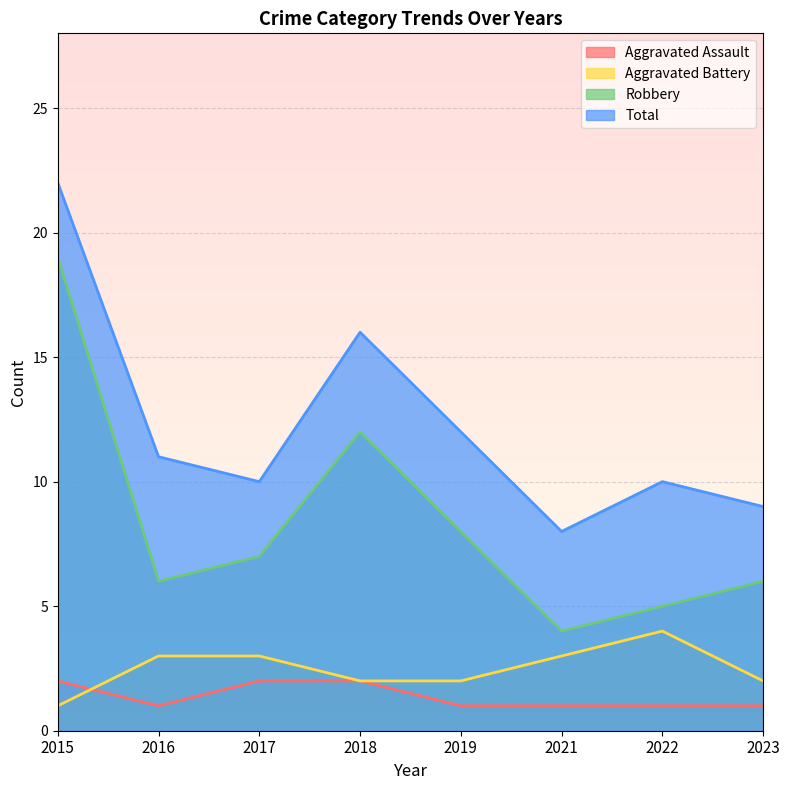

At how many categories does at least one series exceed 5?

8